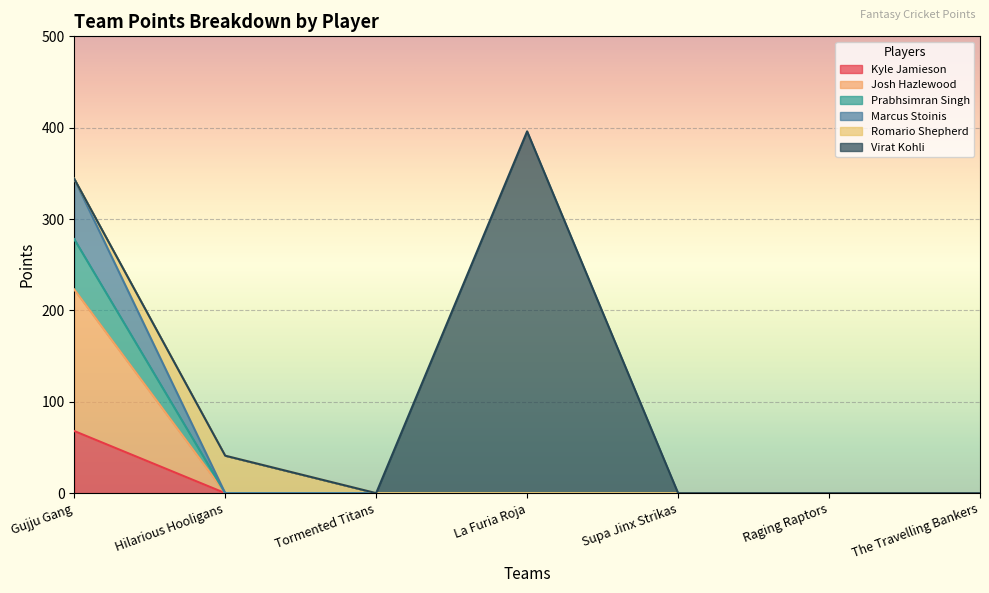

At which category does the chart reach its minimum across all series?

Hilarious Hooligans